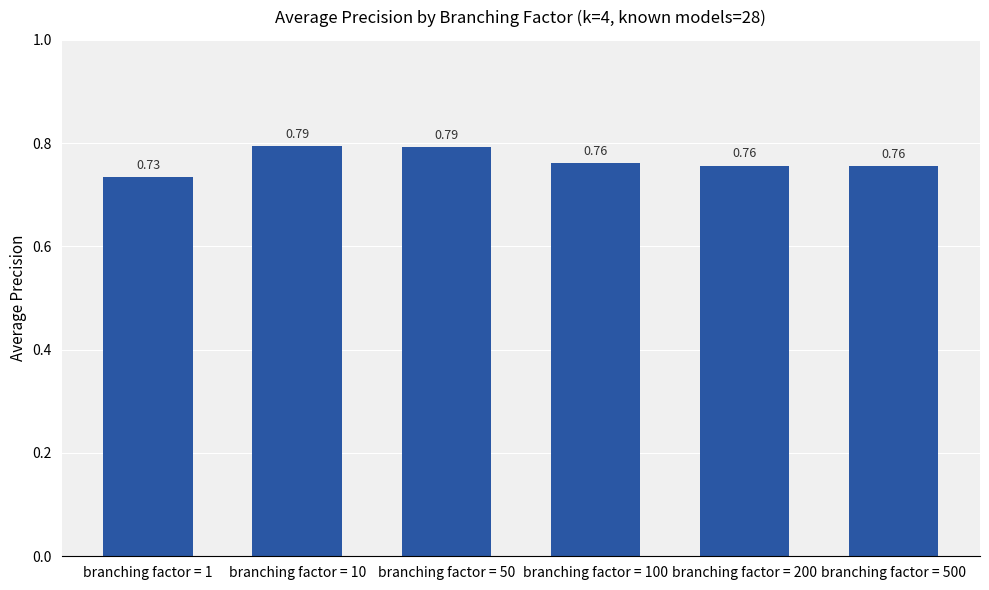

What is the sum of the values at branching factor = 100 and branching factor = 10?

1.6